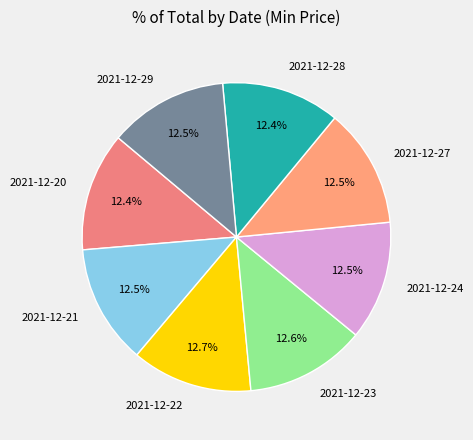

Approximately how many times larger is the value at 2021-12-20 compared to 2021-12-29?

1.0